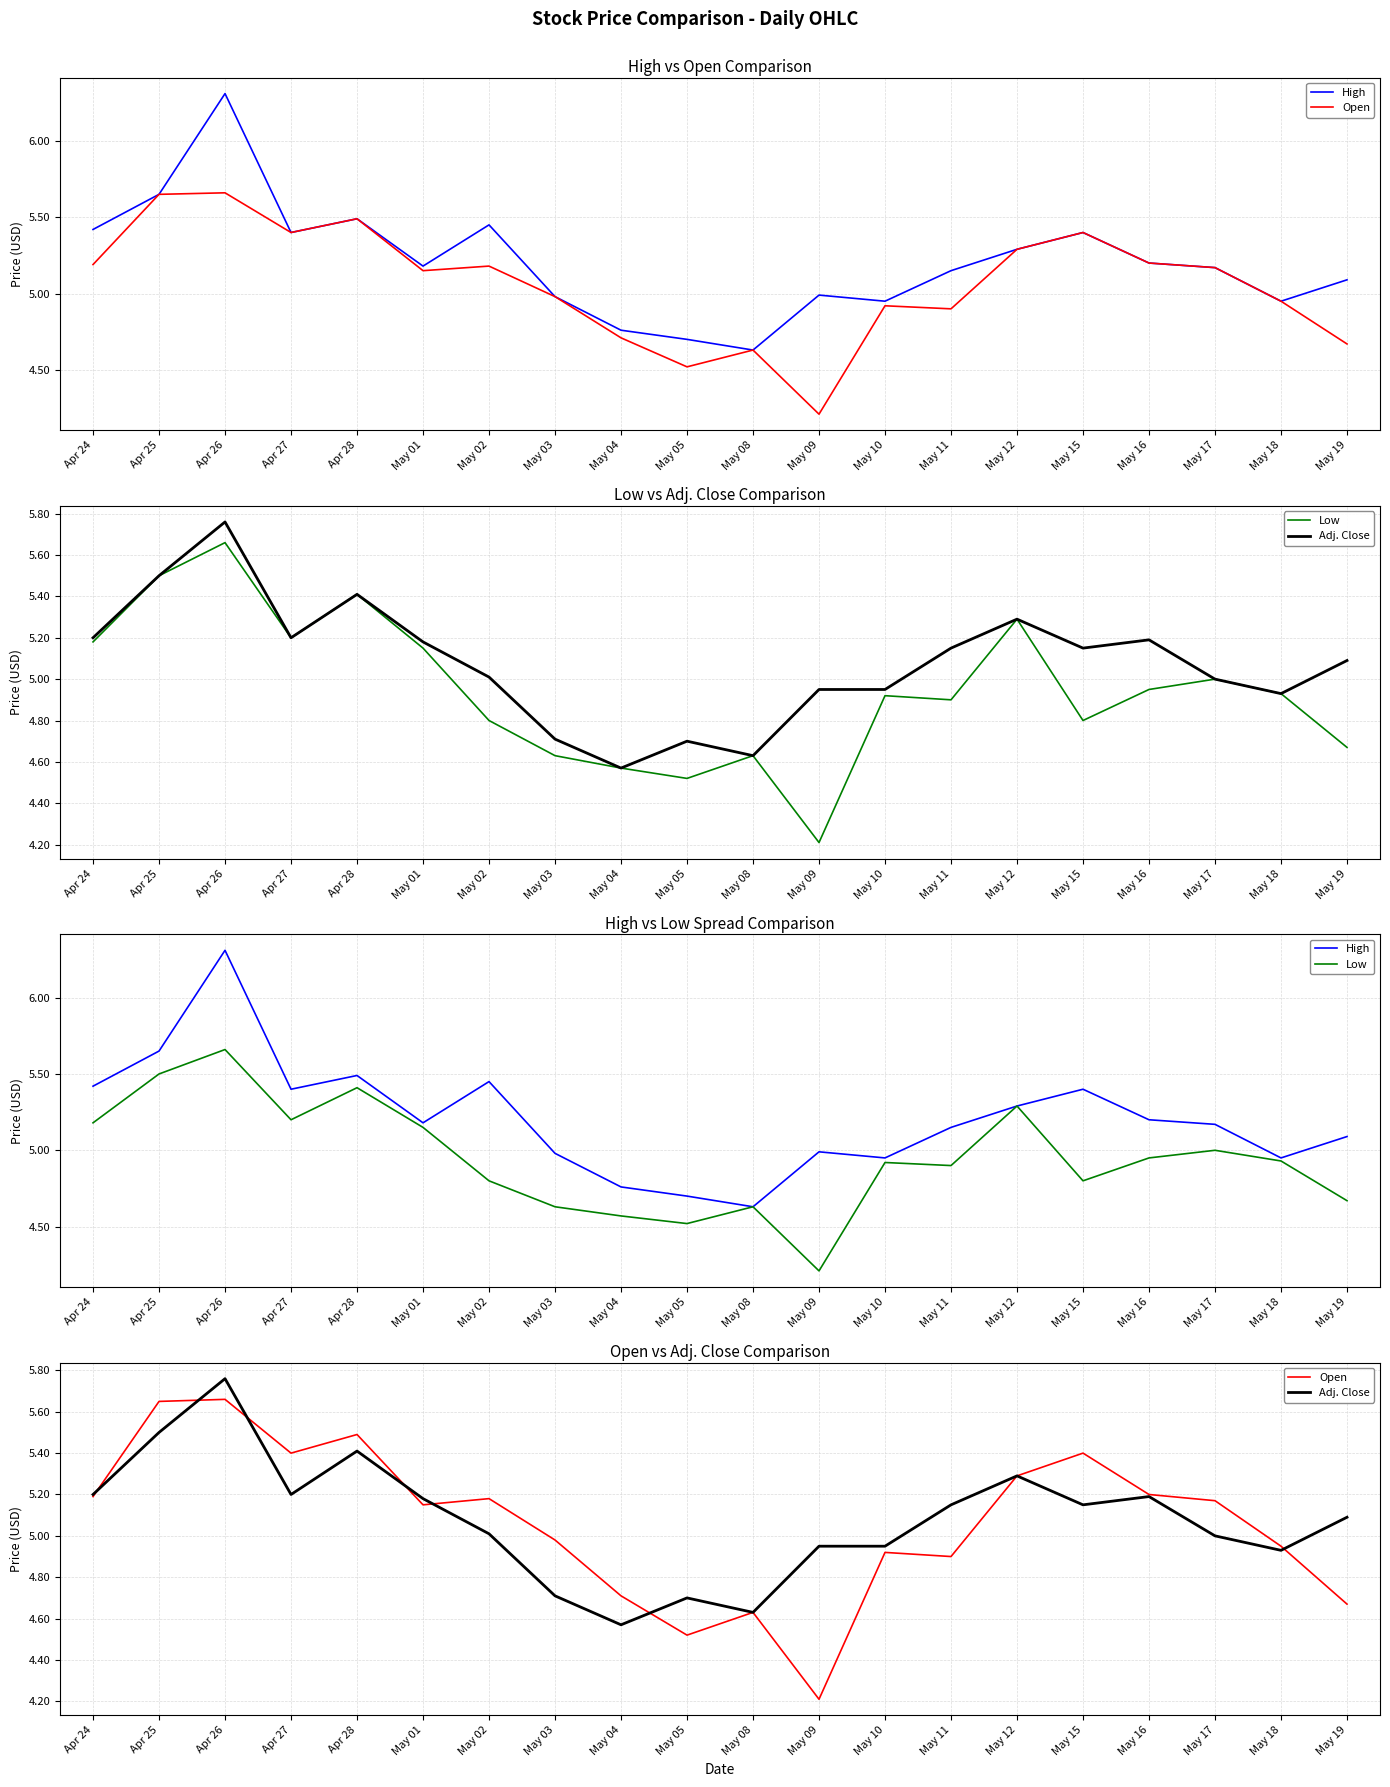

At how many categories does at least one series exceed 5?

13